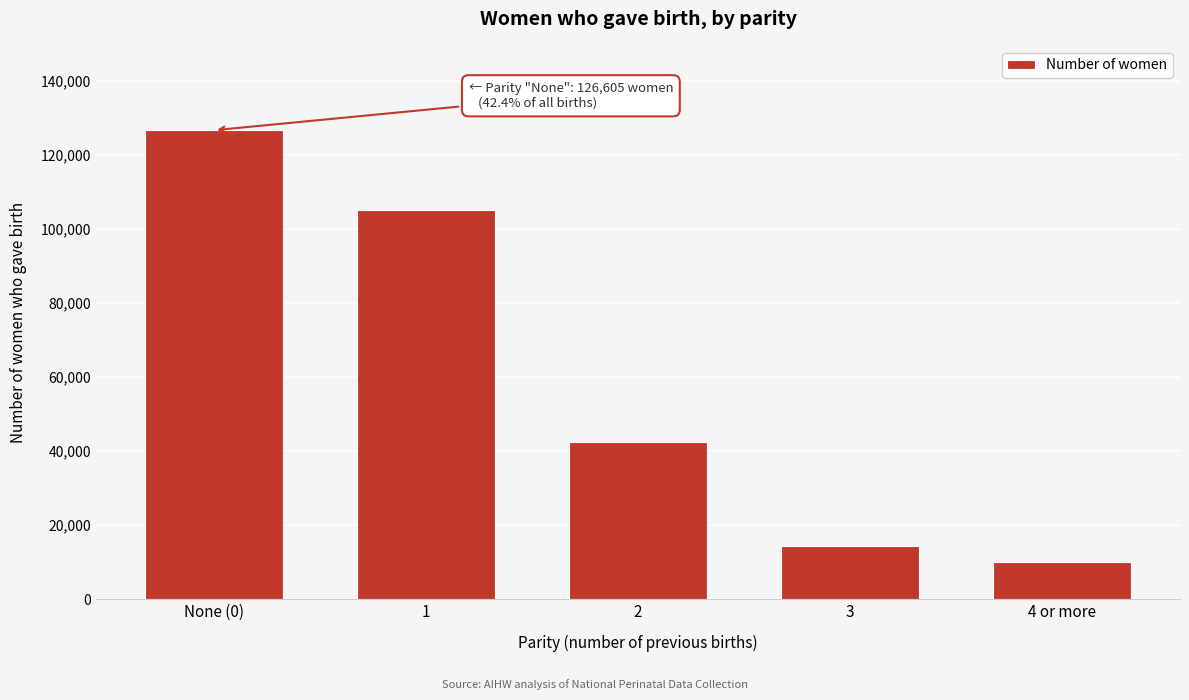

Reading left to right, list all the values displayed in this chart.

126605	104993	42400	14443	10066